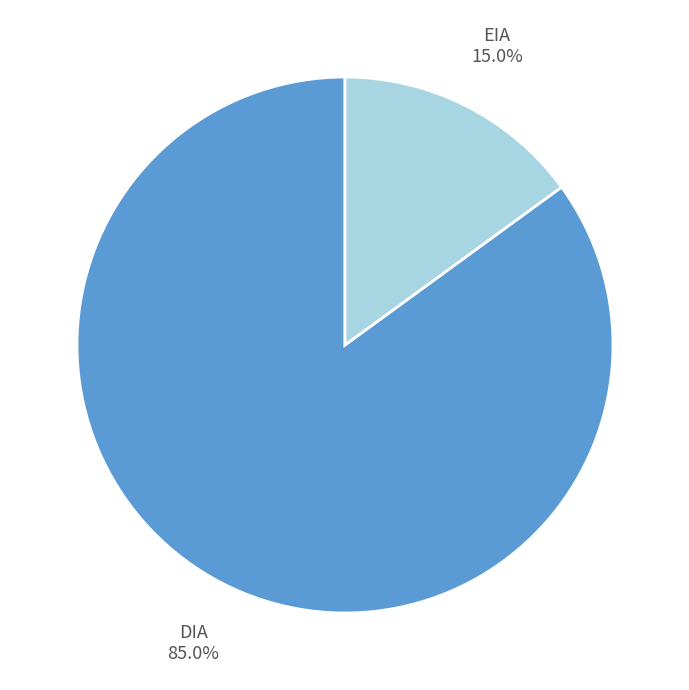

What is the smallest slice in the pie chart?

EIA